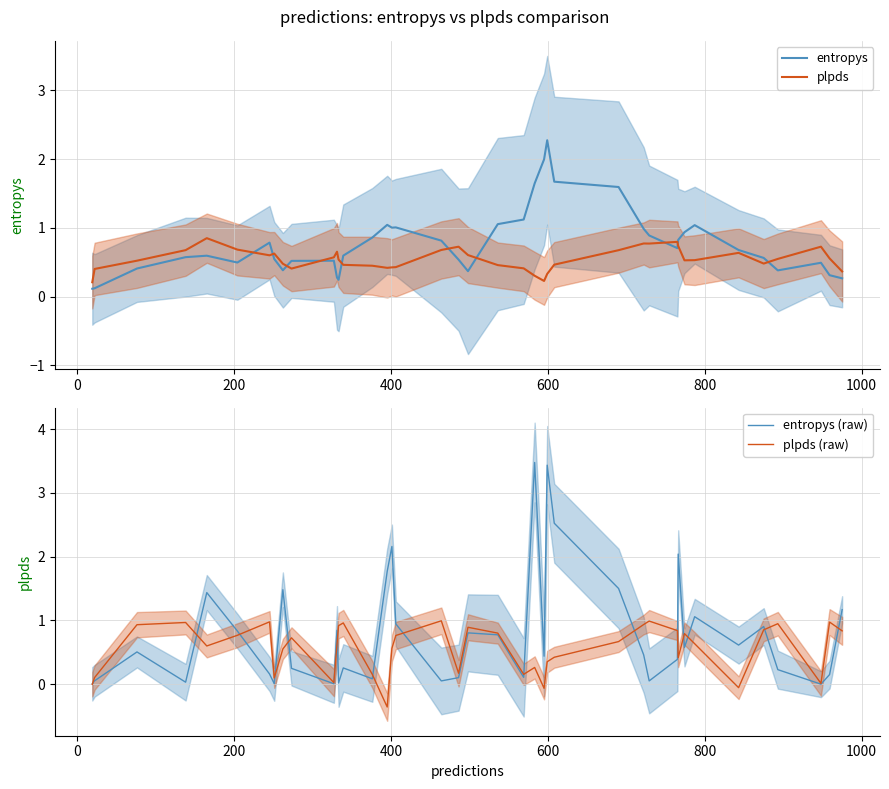

What is the sum of all plpds (raw) values?

22.3